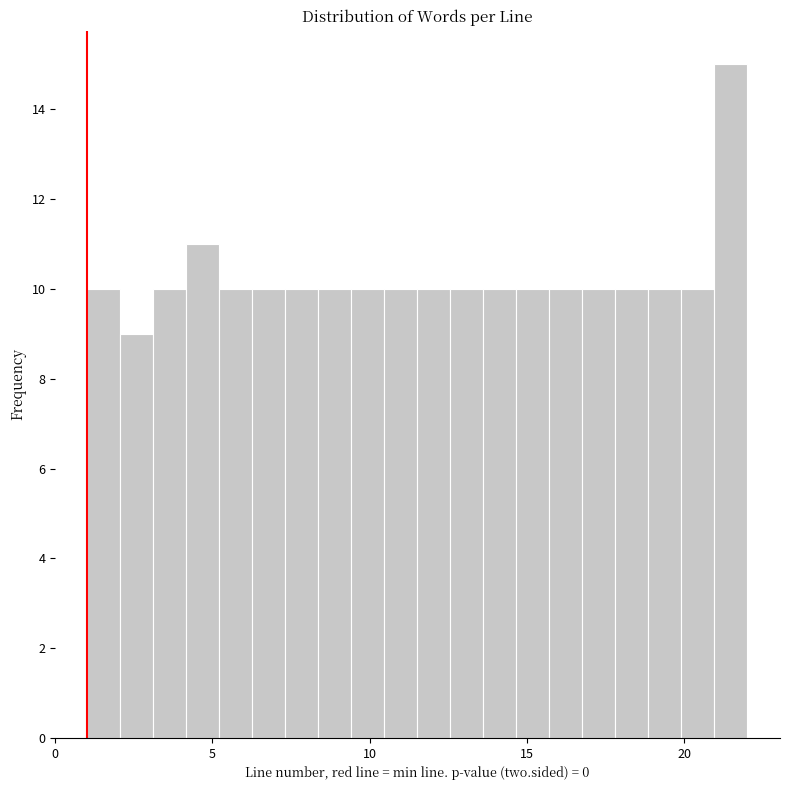

Around what value on the x-axis is the tallest bar? Give the approximate position of its centre, as read against the axis.

21.5